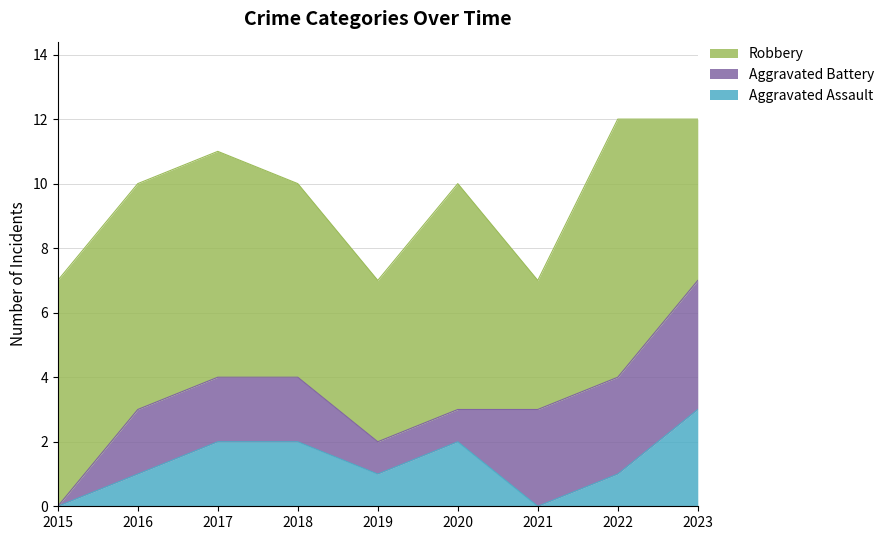

Between 2018 and 2019, which is larger?

2018